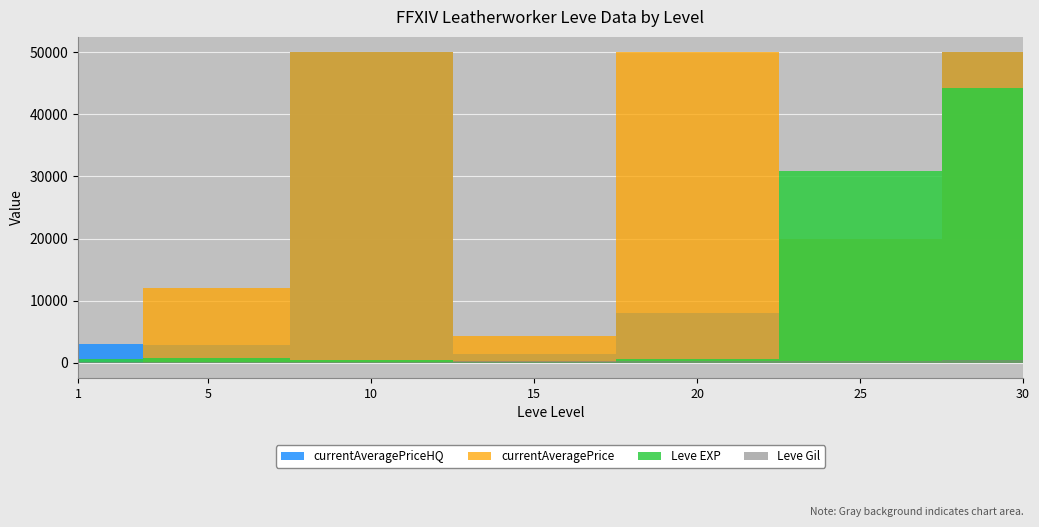

At which label does Leve Gil first exceed 170?

5